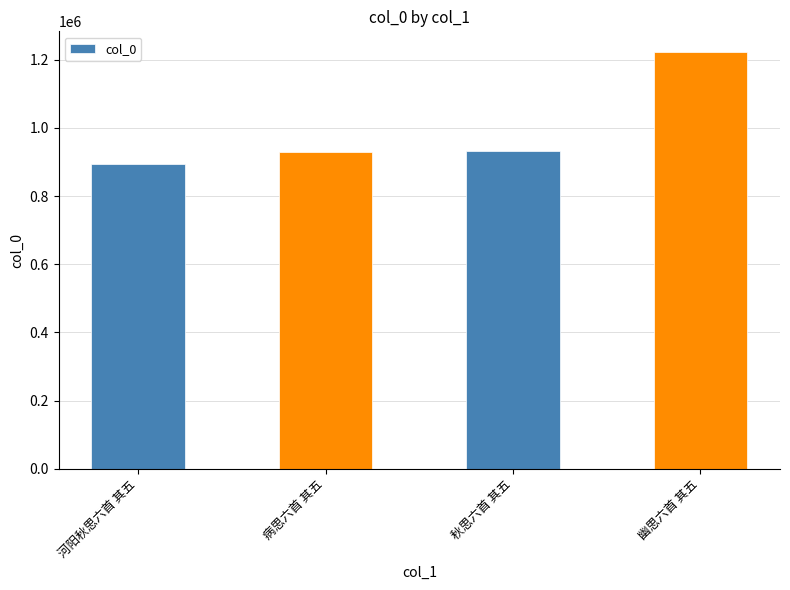

What is the average value?

994864